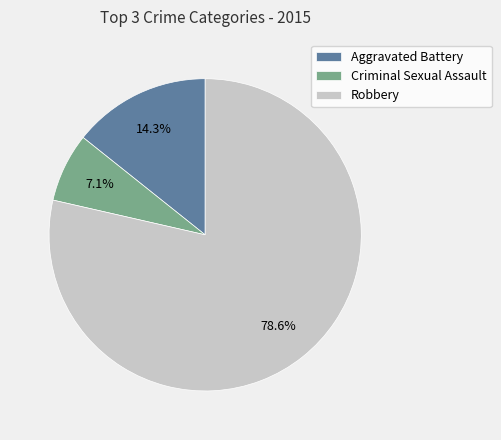

To the nearest percent, what is the combined percentage of Robbery and Criminal Sexual Assault?

86%